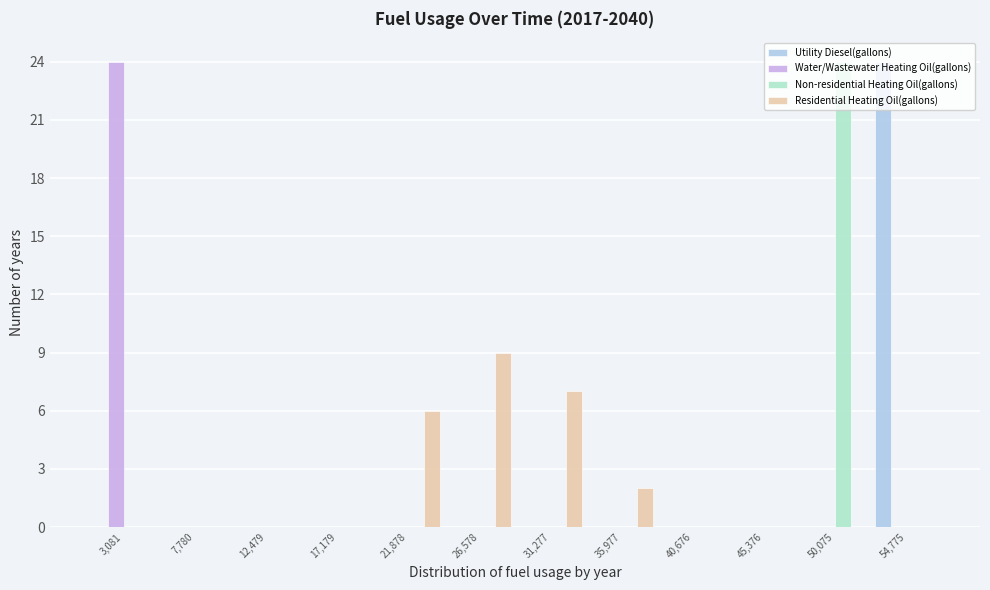

What is the height of the Residential Heating Oil(gallons) bar covering 19500 to 24000 on the x-axis? Neither the bar edges nor the heights are printed on the chart, so give them approximately, as read against the axes.

6